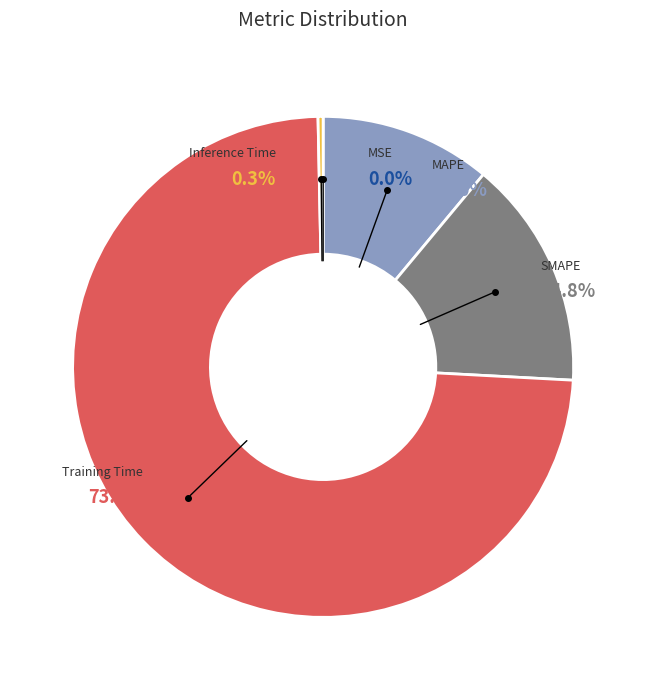

What is the largest slice in the pie chart?

Training Time